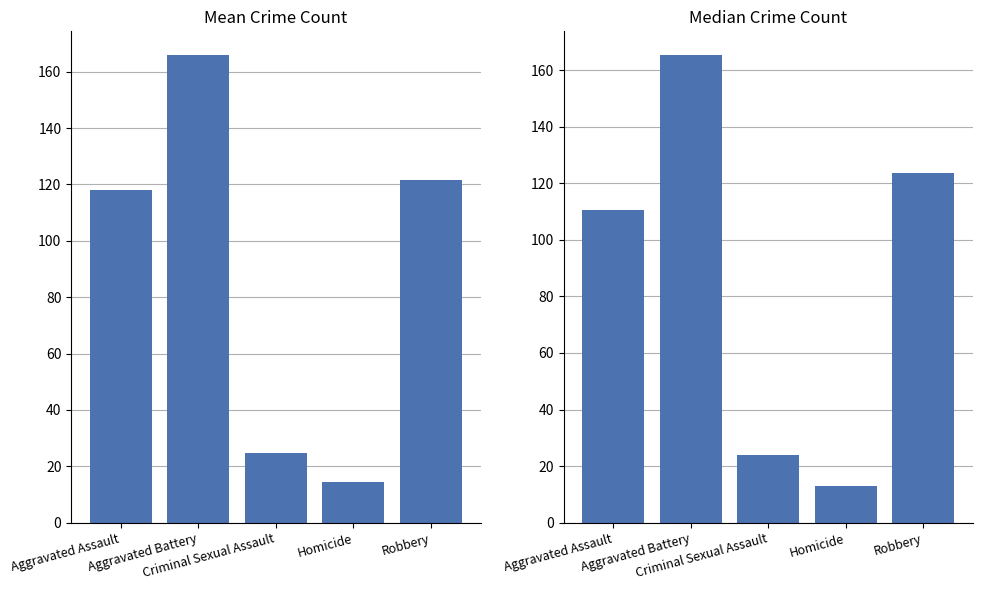

Rank the categories by Median value from highest to lowest.

Aggravated Battery, Robbery, Aggravated Assault, Criminal Sexual Assault, Homicide